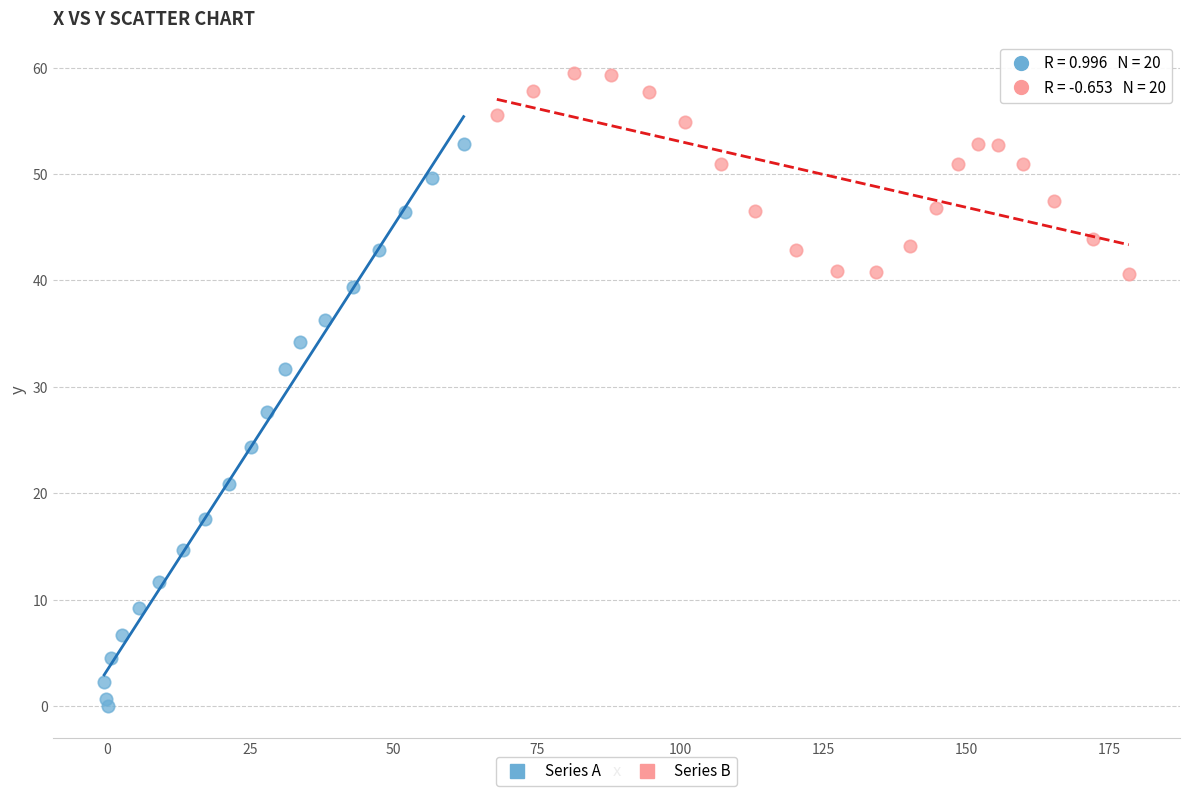

Which series contains the lowest Y value?

Series A